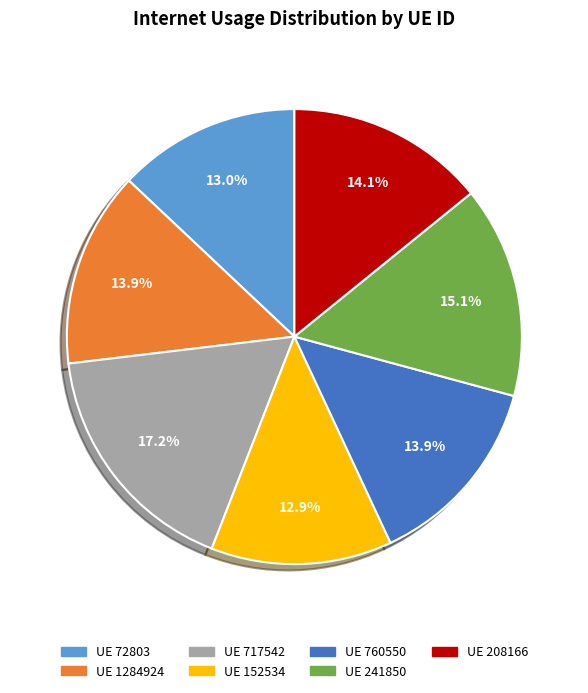

Does any single category account for the majority?

No